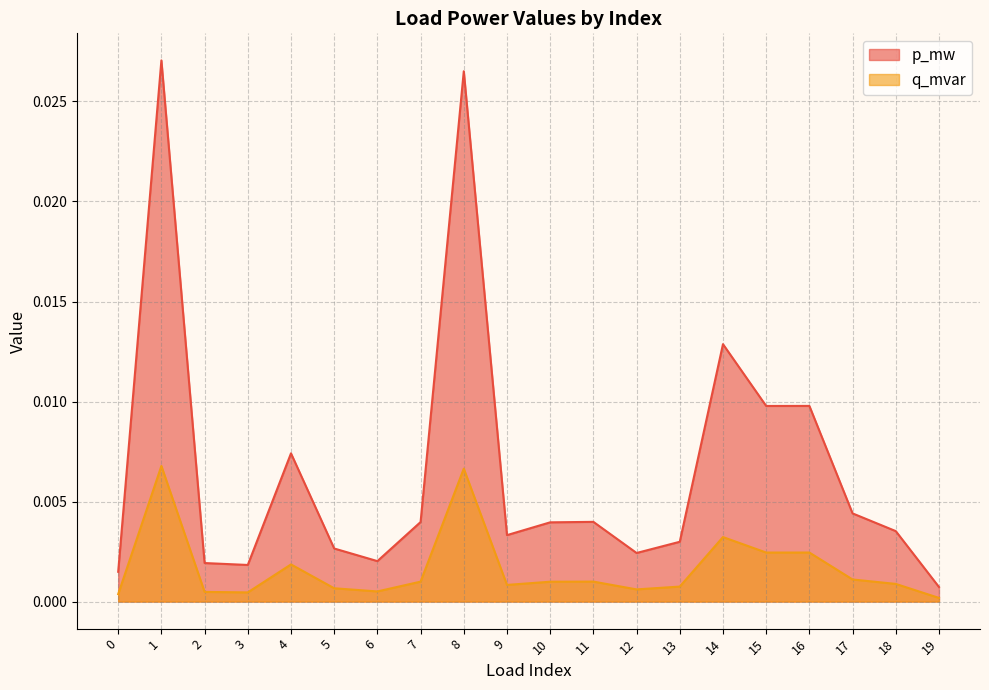

True or false: p_mw and q_mvar intersect in this chart.

False